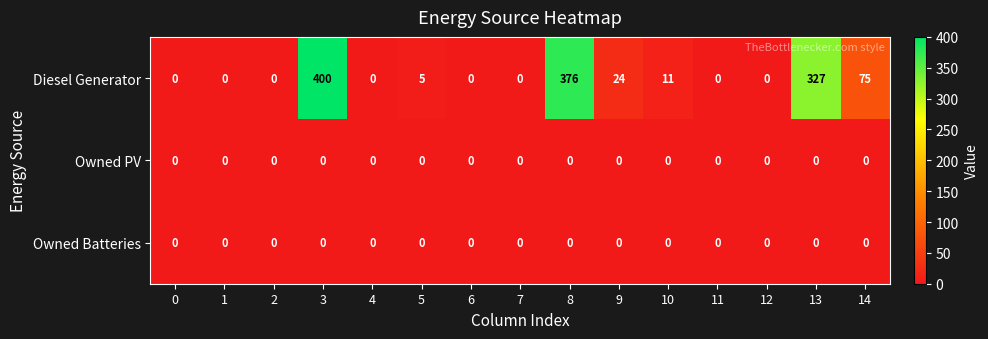

Where is Diesel Generator nearest to the value 200?

14